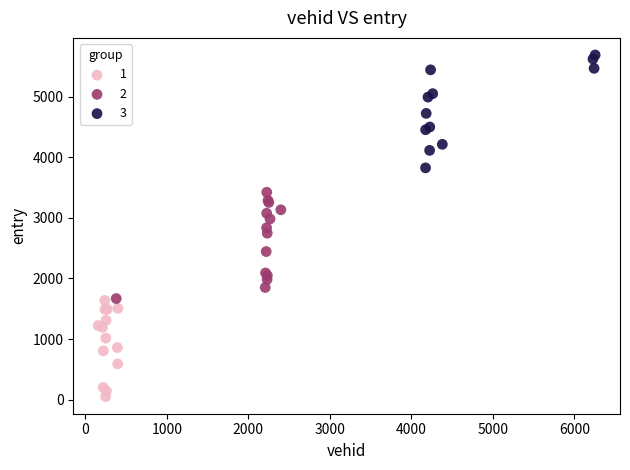

Which series contains the highest Y value?

3